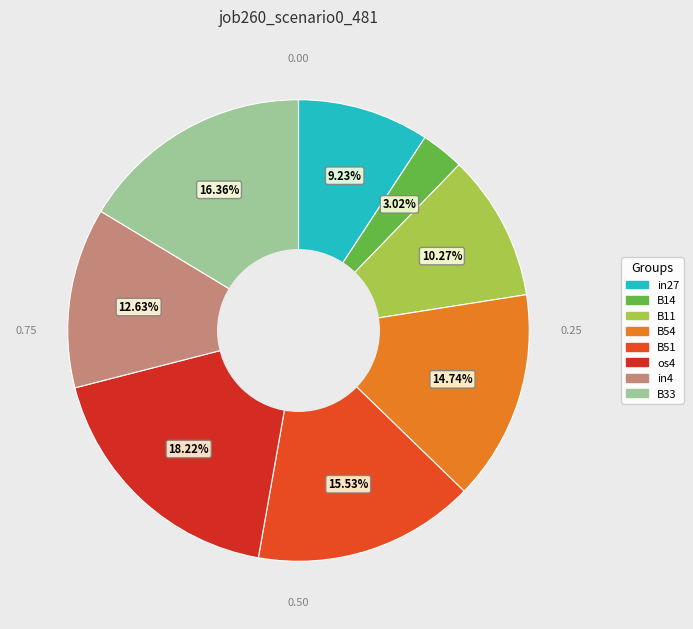

How many segments does this pie chart have?

8